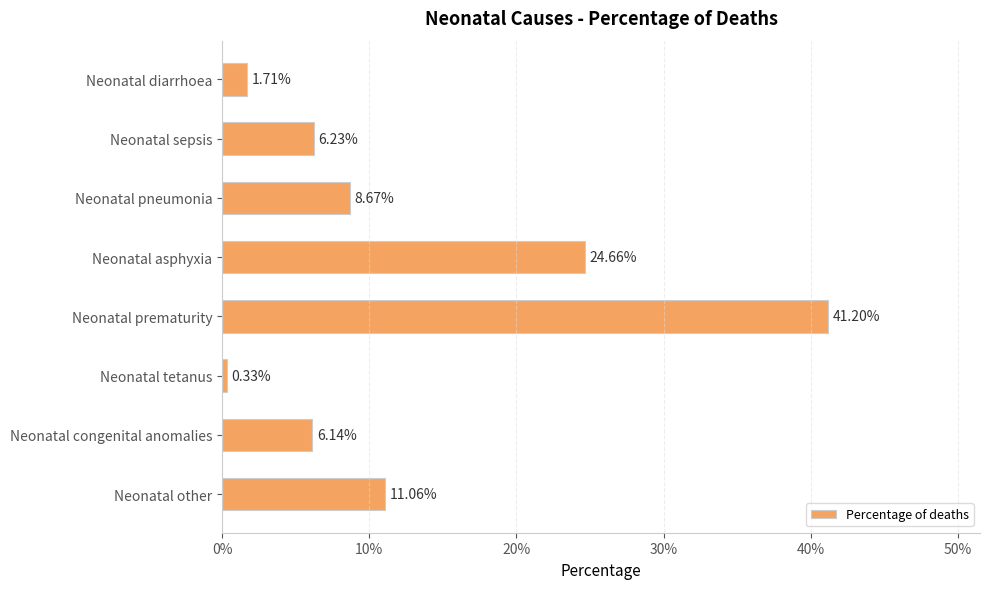

Which category has the highest value across all series?

Neonatal prematurity